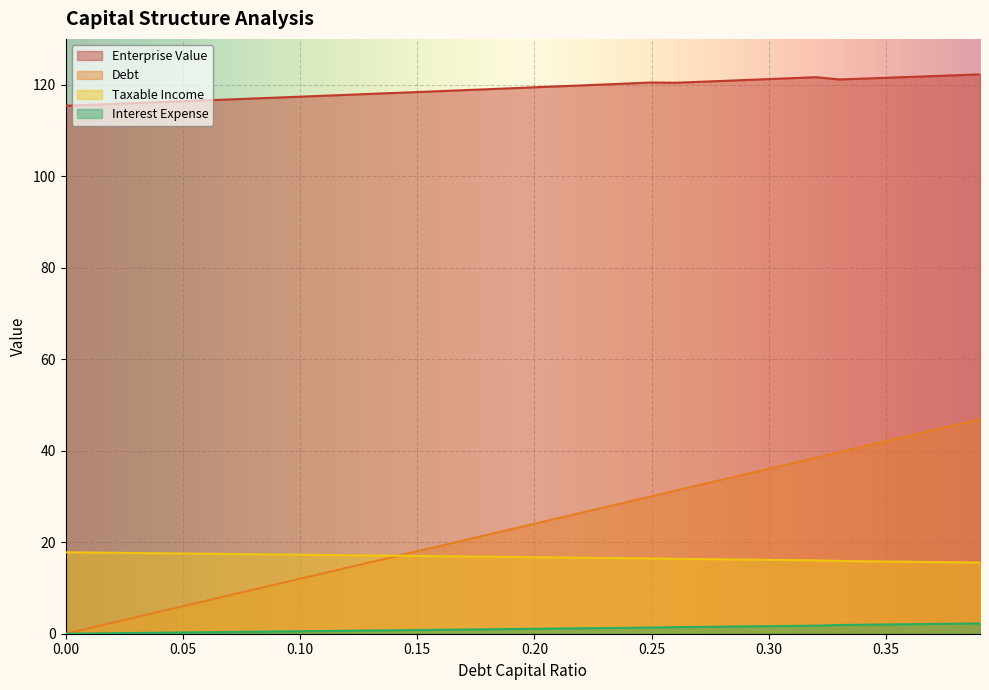

Is it true that interest_expense equals 17.3 at 0.09?

True